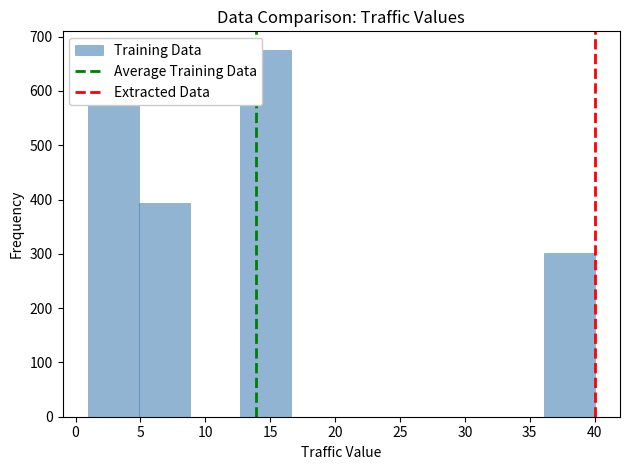

Reading left to right, transcribe this chart: for each bar, give the range it covers on the x-axis and its height. Neither the bar edges nor the heights are printed on the chart, so give them approximately, as read against the axes.

1.0 to 4.9: 600
4.9 to 8.8: 390
8.8 to 12.7: 0
12.7 to 16.6: 680
16.6 to 20.5: 0
20.5 to 24.4: 0
24.4 to 28.3: 0
28.3 to 32.2: 0
32.2 to 36.1: 0
36.1 to 40.0: 300